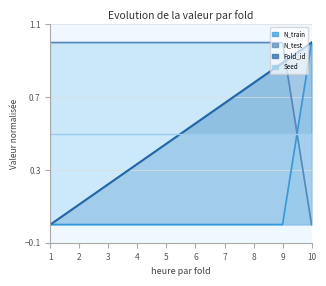

What is the average value of the N_test series?

0.9